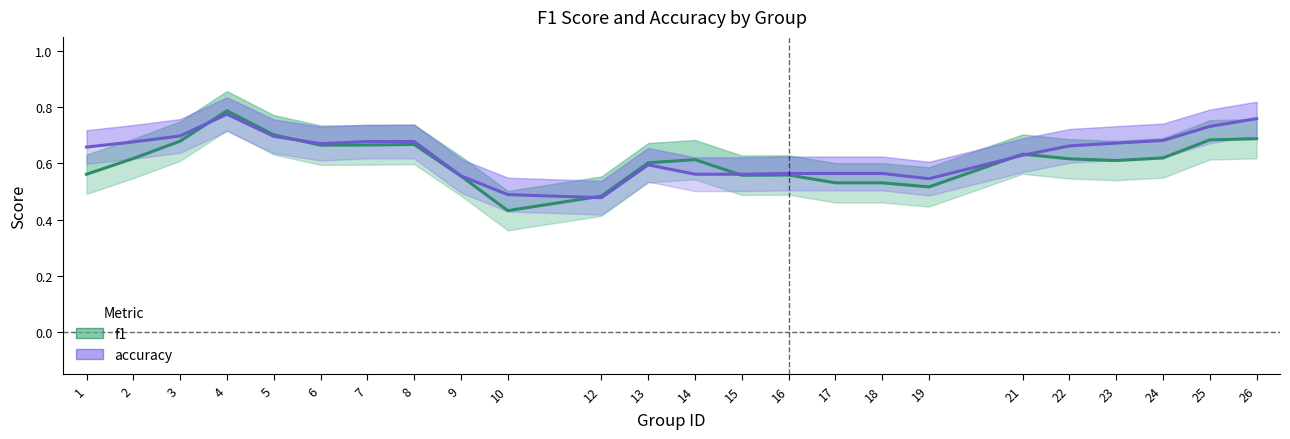

Rank the series at 21 from highest to lowest value.

f1, accuracy